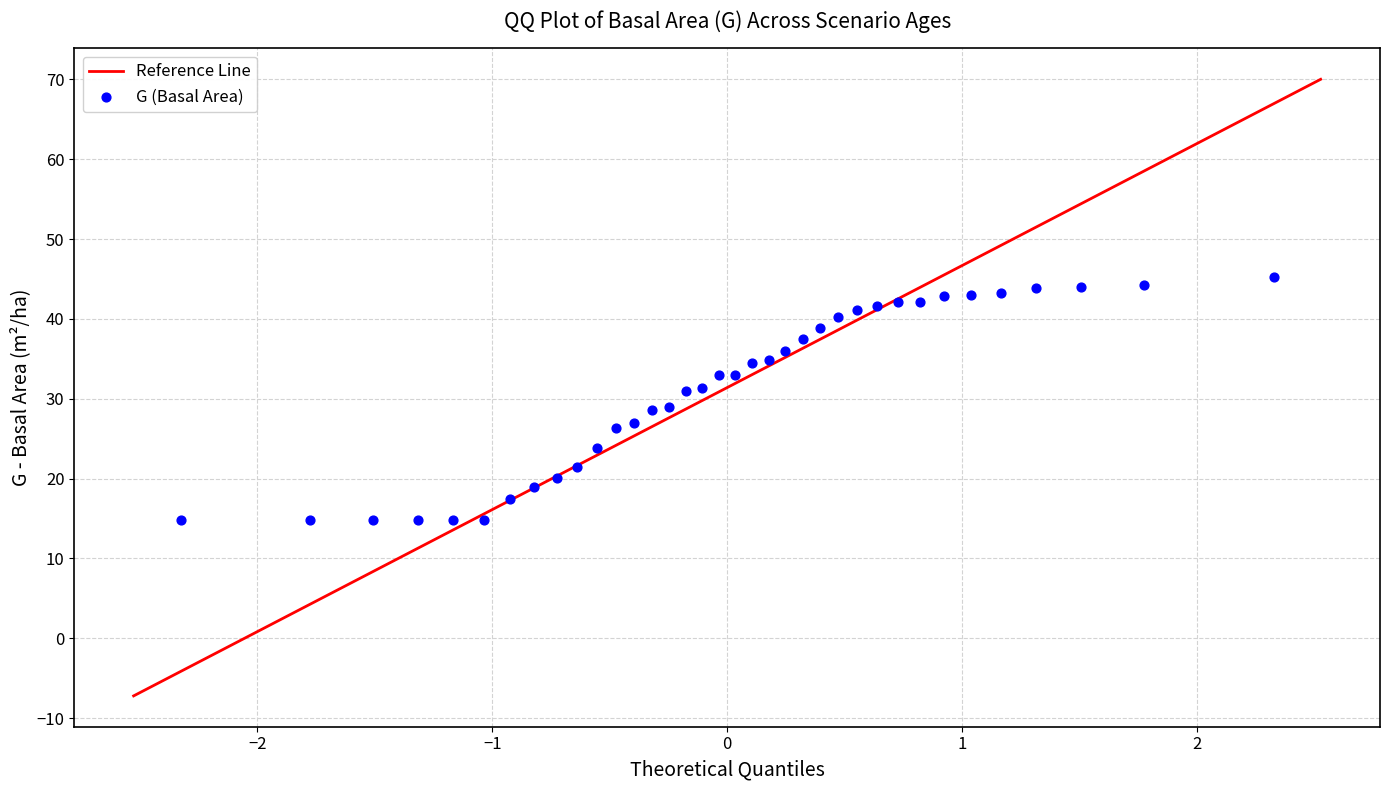

What is the range of Y values (max minus min)?

30.5